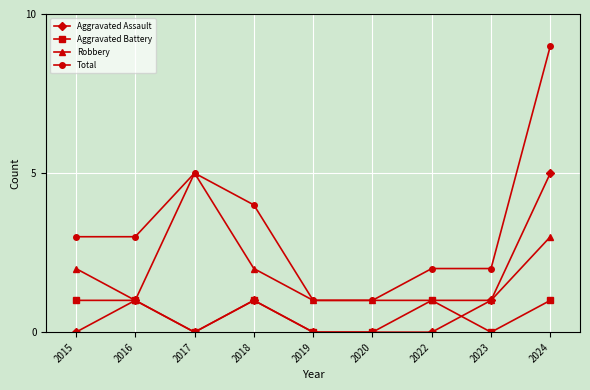

At which category does Aggravated Assault reach its first local peak?

2016